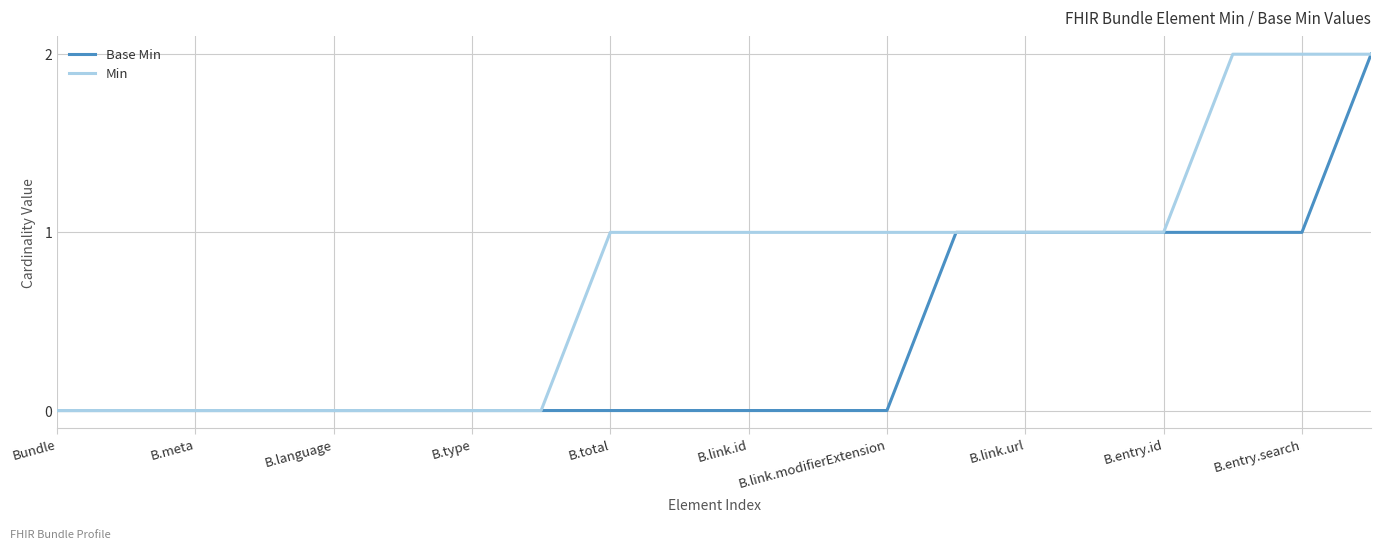

How many distinct data groups are displayed?

2